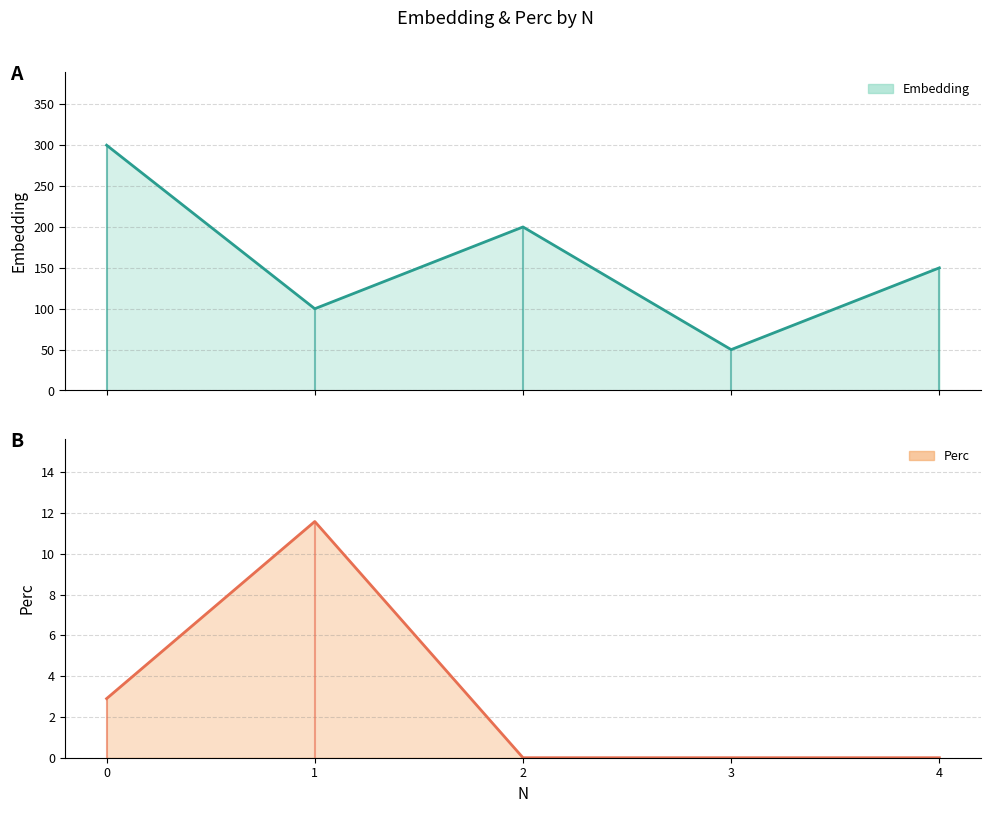

Which series has the largest total across all categories?

Embedding